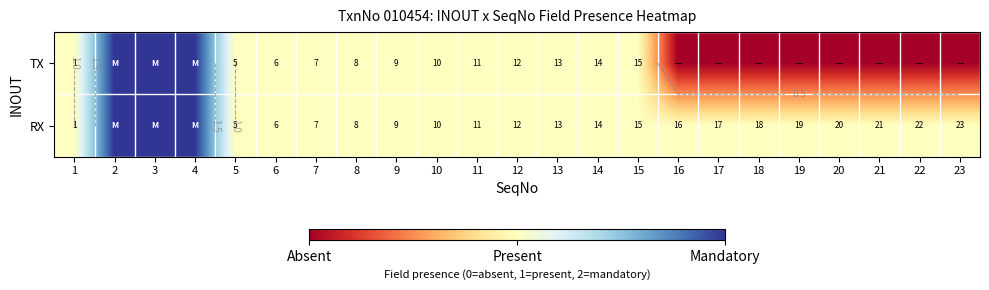

Rank the series at 23 from highest to lowest value.

RX, TX